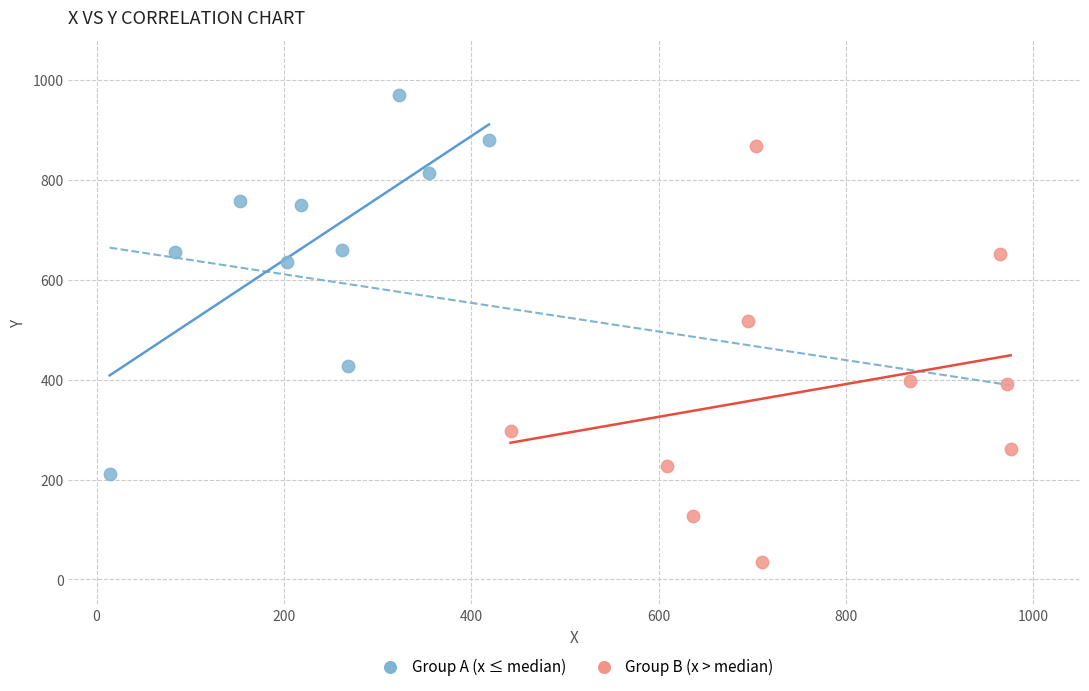

Which series reaches the minimum Y coordinate?

Group B (x > median)